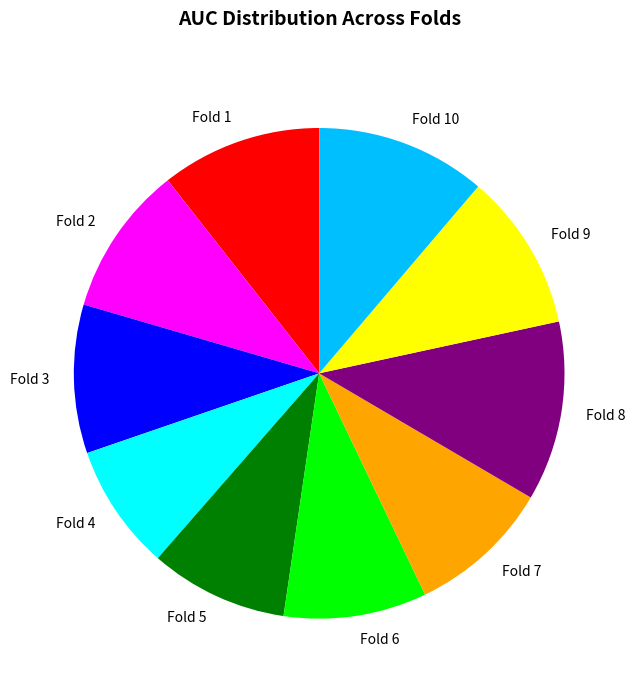

Which slice is the largest?

Fold 8